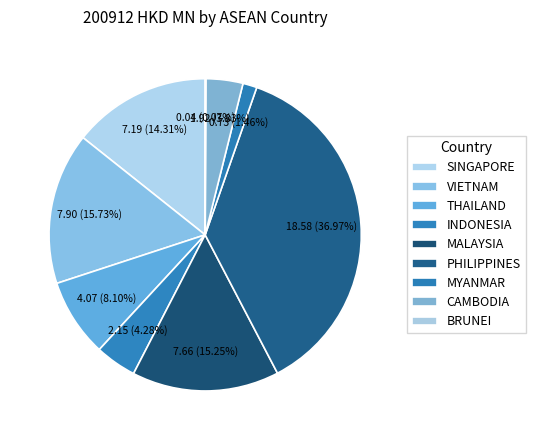

Which has a higher value, VIETNAM or THAILAND?

VIETNAM